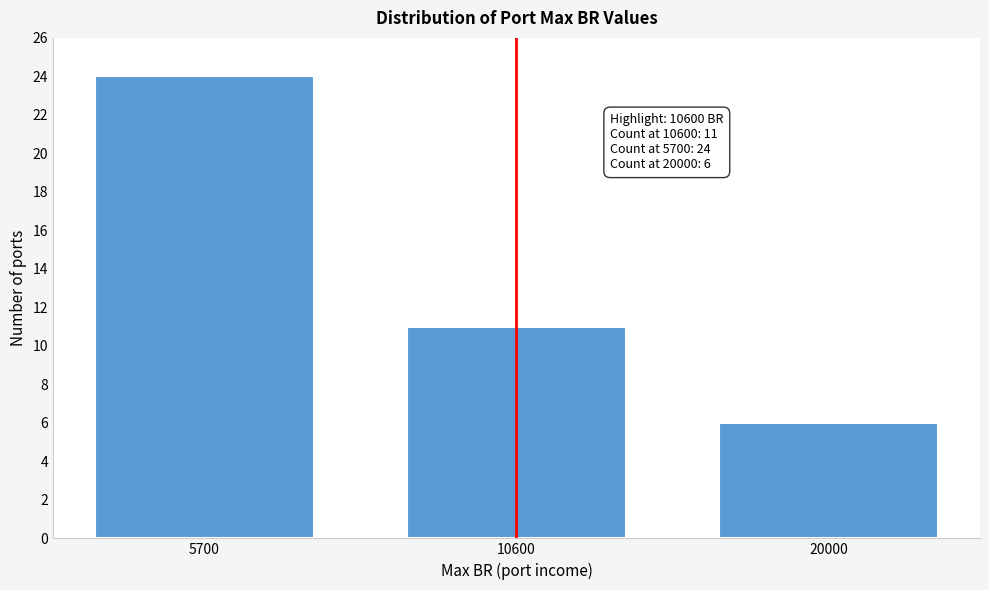

Reading left to right, transcribe all the data shown in this chart.

5700=24	10600=11	20000=6